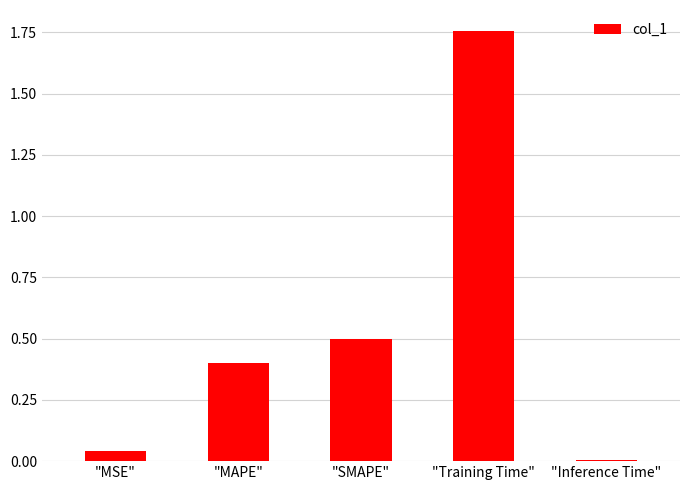

Between "SMAPE" and "Inference Time", which is larger?

"SMAPE"